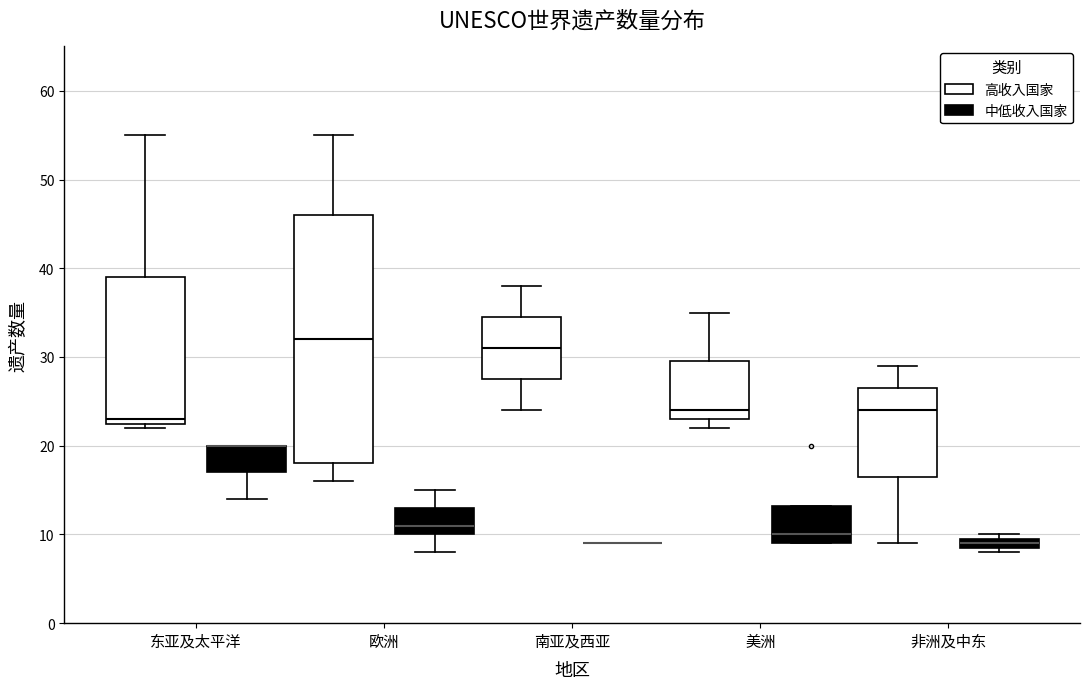

Comparing the boxes themselves (not the whiskers), which one is the tallest?

欧洲 (高收入国家)